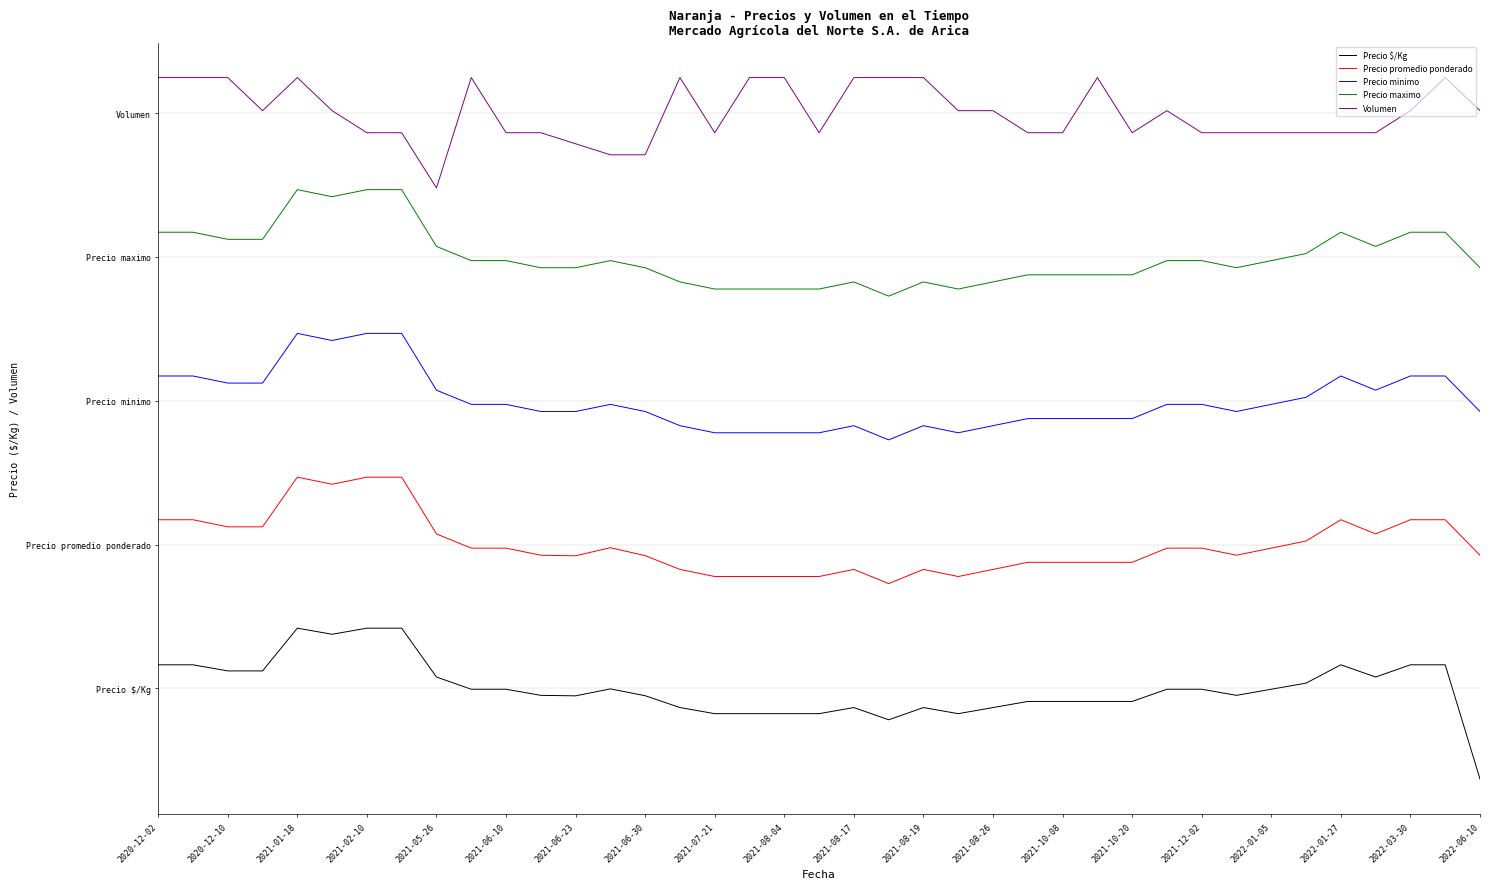

Rank the series by their average value, from lowest to highest.

Precio $/Kg, Precio promedio ponderado, Precio minimo, Precio maximo, Volumen